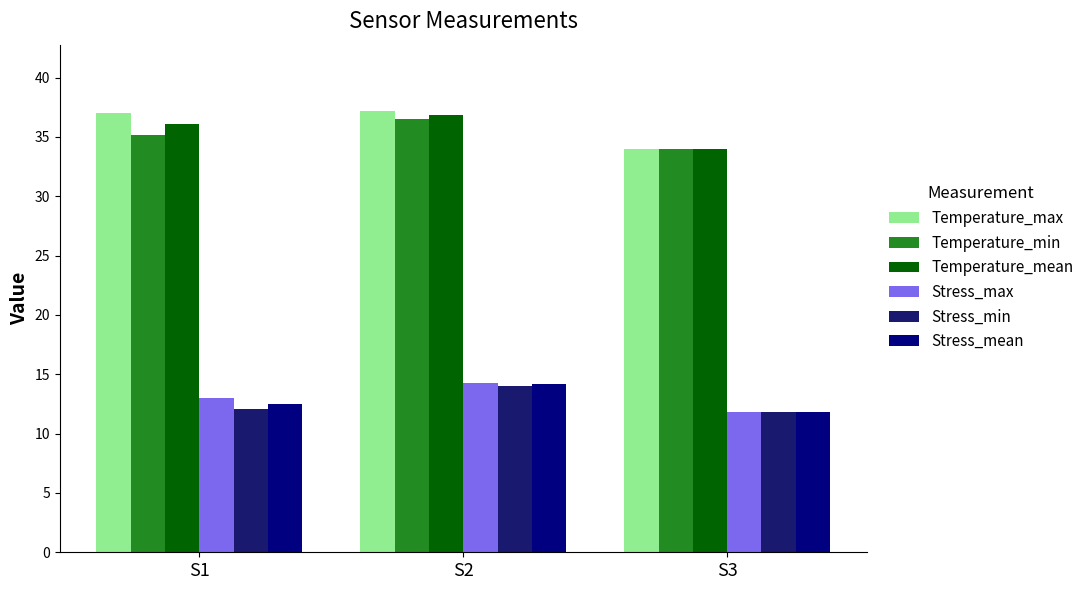

Rank the categories by Stress_mean value from lowest to highest.

S3, S1, S2